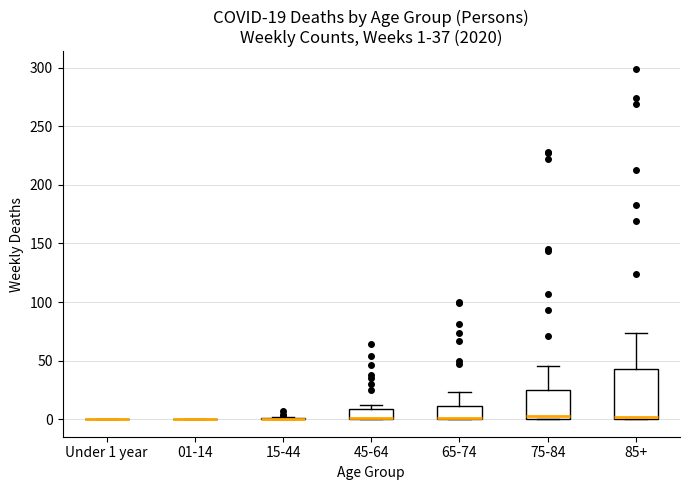

Which box is the tallest, from its lower edge to its upper edge?

85+